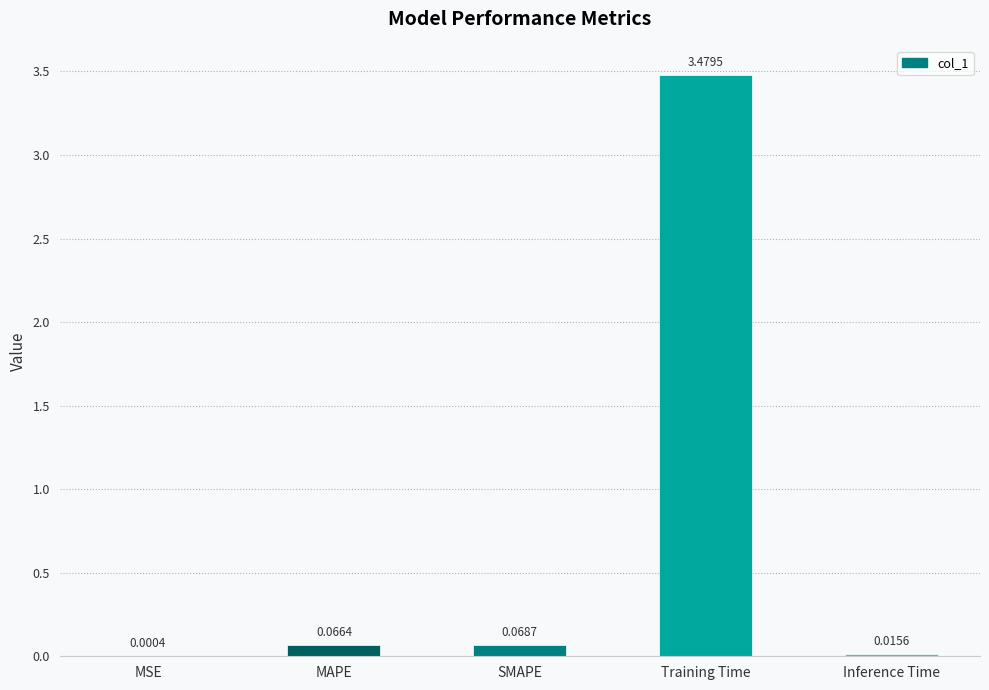

Which label corresponds to the largest value in the chart?

Training Time